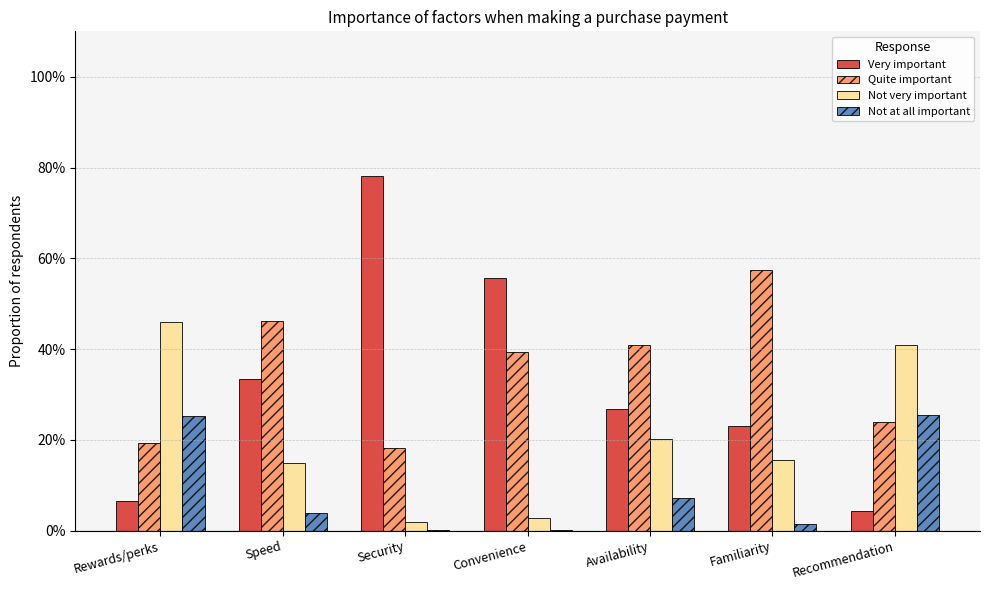

Which category has the lowest value in the Quite important series?

Security